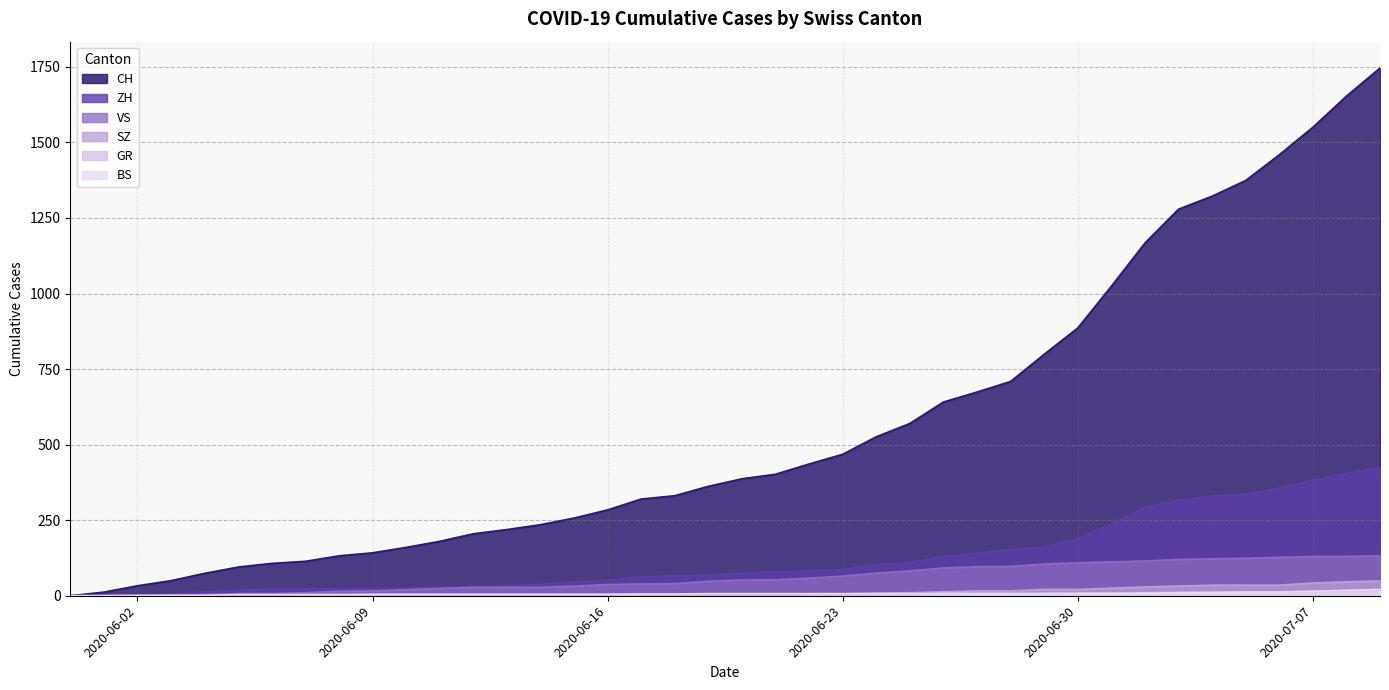

Which series changed the most between 2020-06-15 and 2020-07-07?

CH